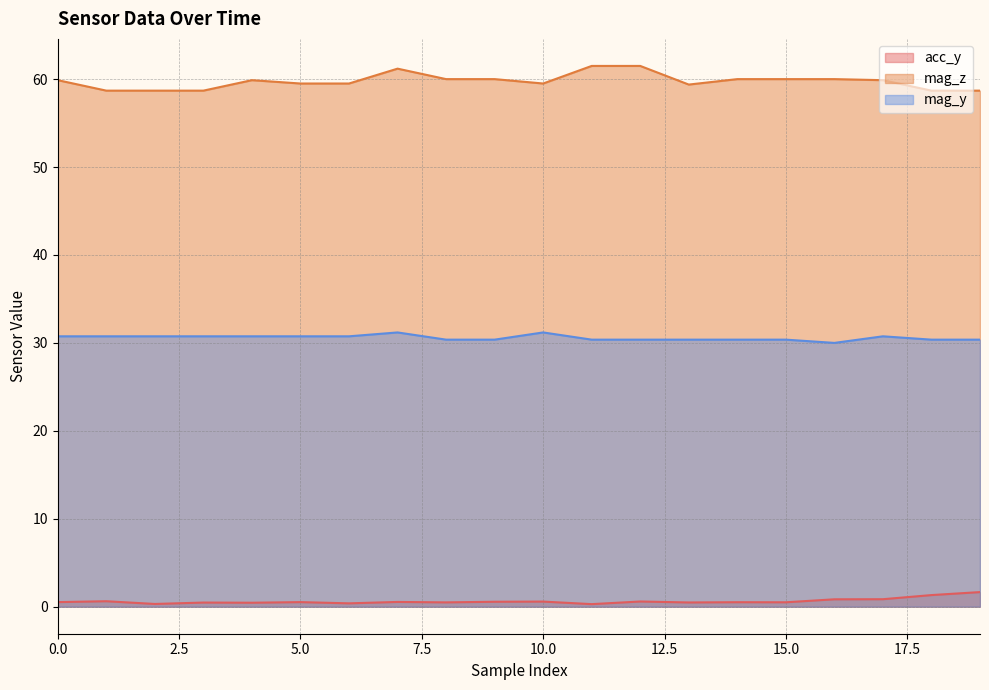

Rank the series at 10.0 from lowest to highest value.

acc_y, mag_y, mag_z